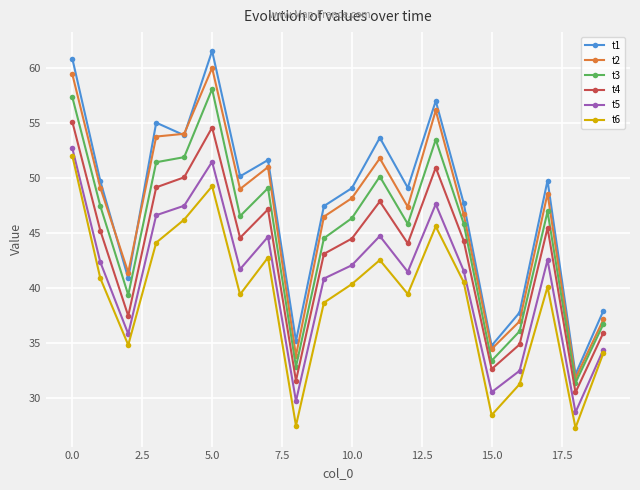

What is the lowest value of the t5 series?

28.7